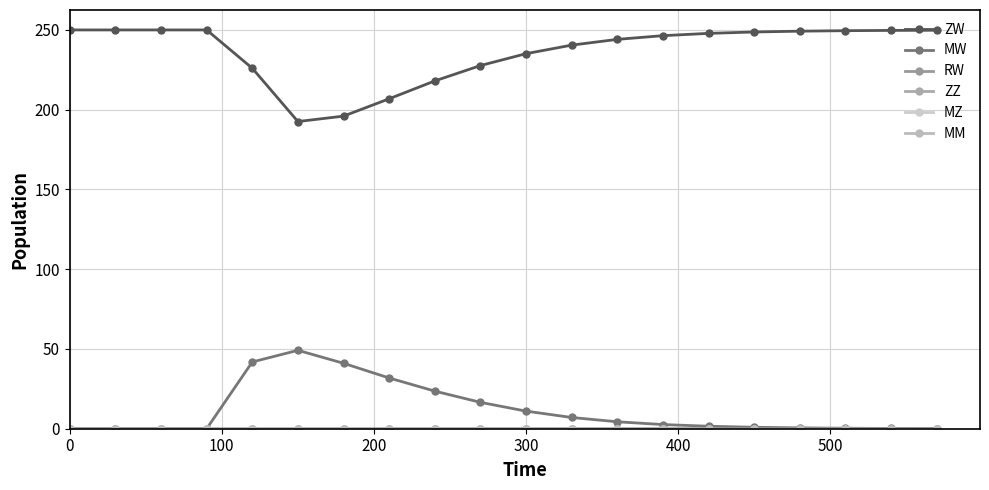

True or false: RW and MM cross at least once.

False